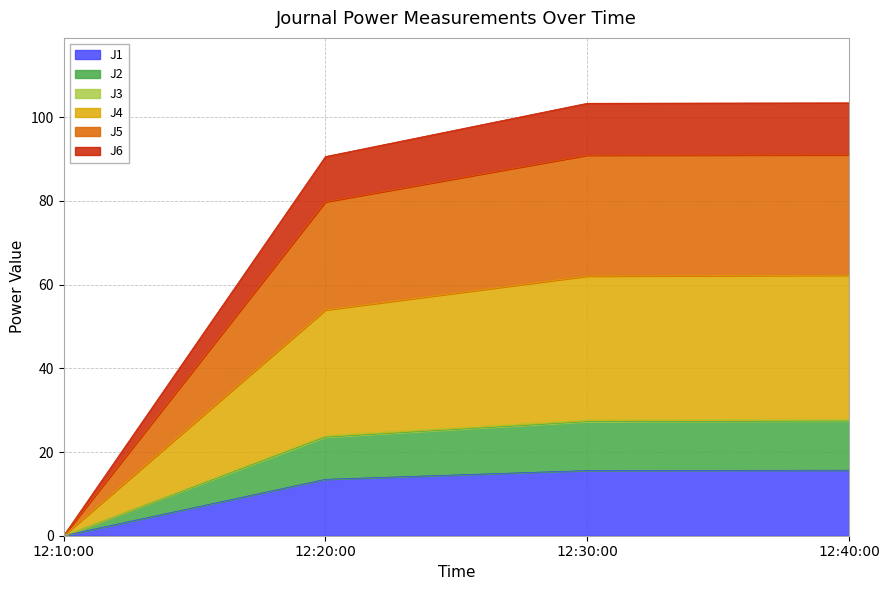

At how many categories does at least one series exceed 24?

3